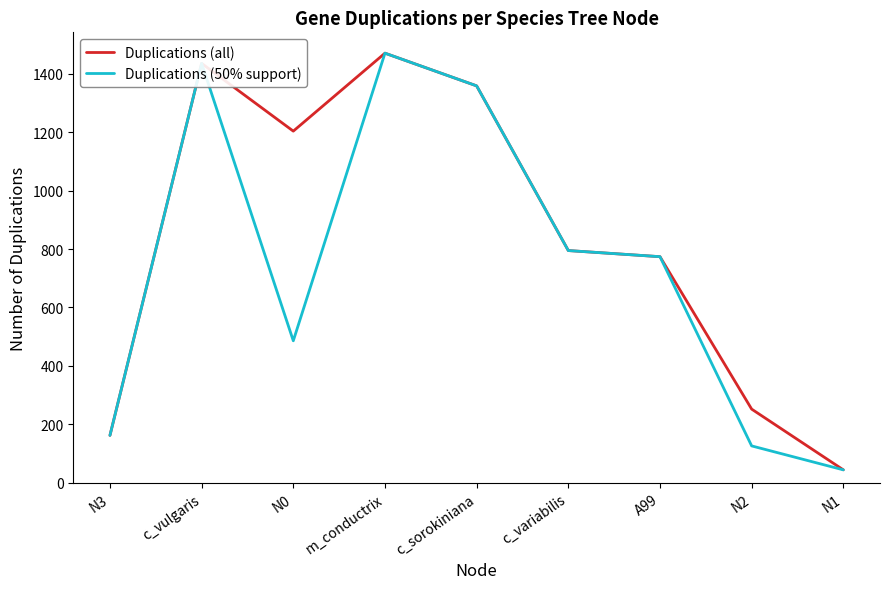

True or false: Duplications (all) has more than 0 interior local peaks.

True